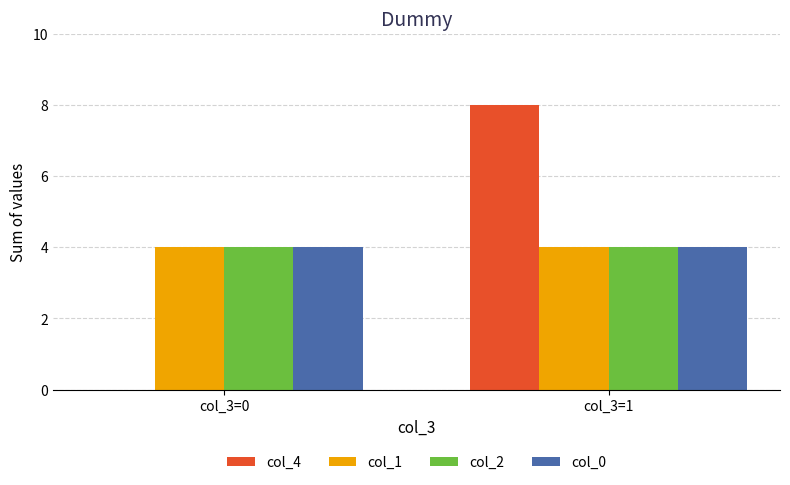

What is the greatest value displayed?

8